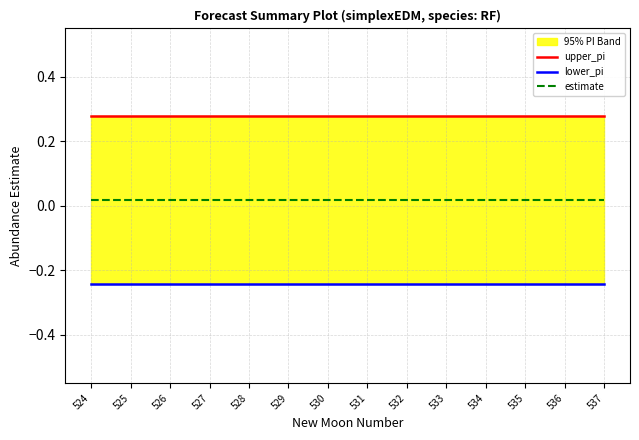

Reading left to right, transcribe all the data shown in this chart.

upper_pi: 0.3	0.3	0.3	0.3	0.3	0.3	0.3	0.3	0.3	0.3	0.3	0.3	0.3	0.3
lower_pi: -0.2	-0.2	-0.2	-0.2	-0.2	-0.2	-0.2	-0.2	-0.2	-0.2	-0.2	-0.2	-0.2	-0.2
estimate: 0.0	0.0	0.0	0.0	0.0	0.0	0.0	0.0	0.0	0.0	0.0	0.0	0.0	0.0